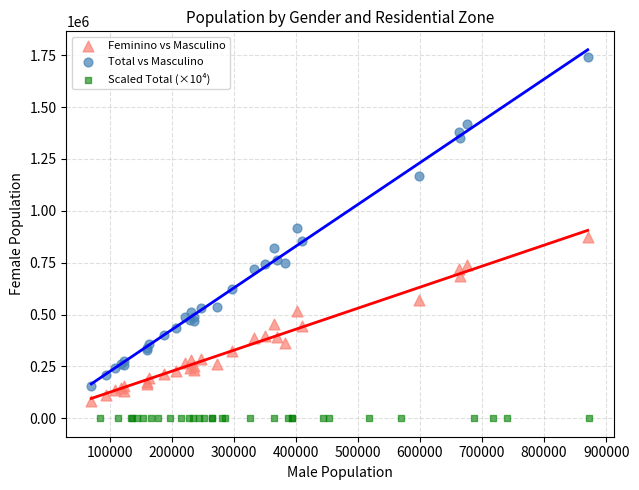

Which series reaches the minimum Y coordinate?

Scaled Total (×10⁴)